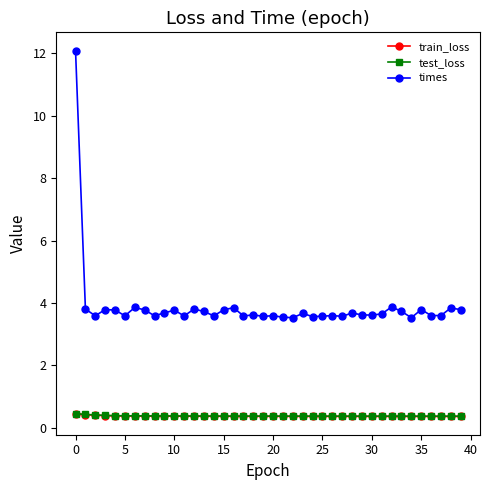

Which series has the widest spread of values?

times